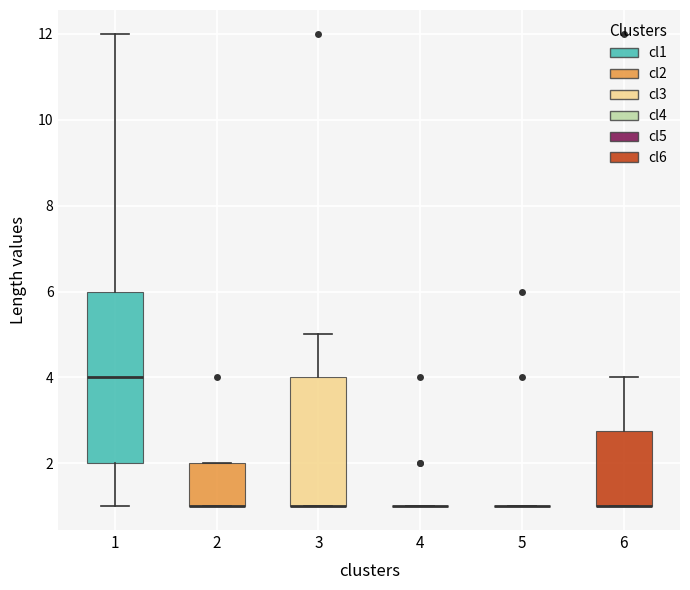

Reading left to right, read every box against the y-axis: the position of its median line, the range the box covers, and the ends of its whiskers. The values are not printed on the chart, so give them approximately, as read against the axis.

1: median 4.0, box 2.0 to 6.0, whiskers 1.0 to 12.0
2: median 1.0 (drawn on the box's lower edge), box 1.0 to 2.0, whiskers 1.0 to 2.0
3: median 1.0 (drawn on the box's lower edge), box 1.0 to 4.0, whiskers 1.0 to 5.0
4: box collapsed to a line at 1.0, whiskers 1.0 to 1.0
5: box collapsed to a line at 1.0, whiskers 1.0 to 1.0
6: median 1.0 (drawn on the box's lower edge), box 1.0 to 2.8, whiskers 1.0 to 4.0